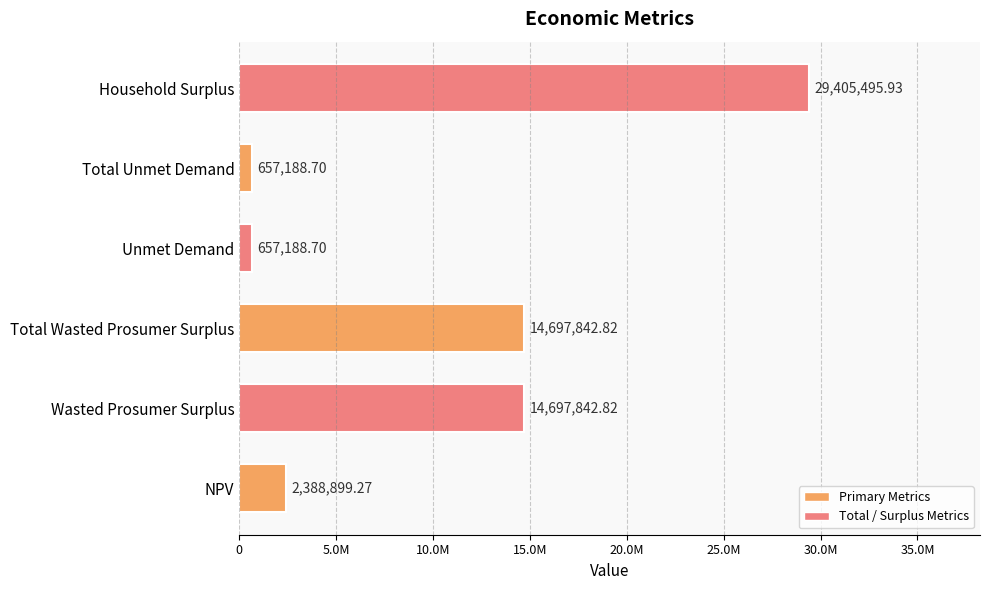

Does the chart contain any negative values?

No